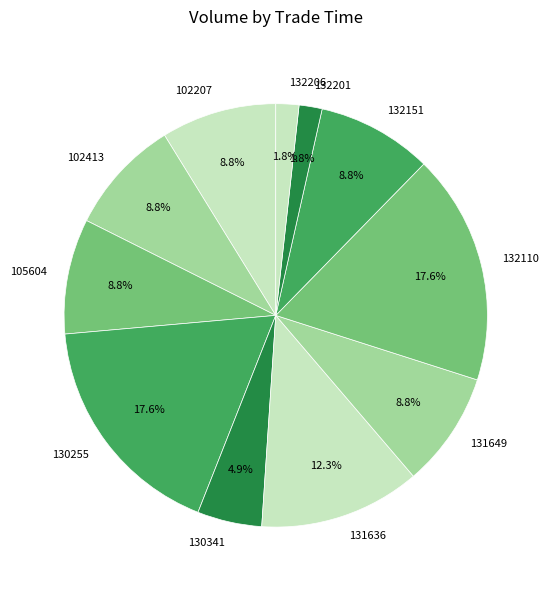

What percentage is the 132151 slice, to the nearest percent?

9%